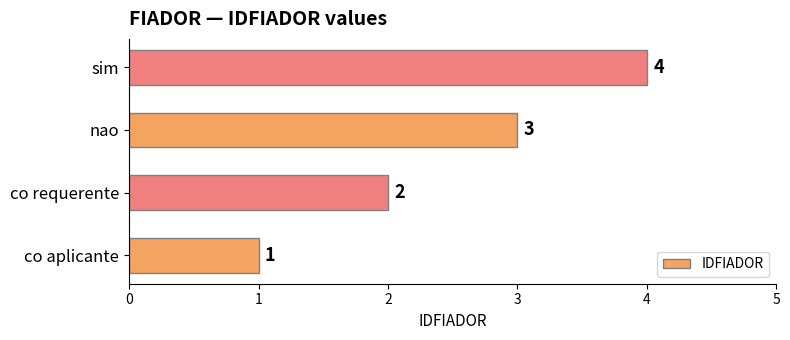

What is the difference between the second highest and minimum values?

2